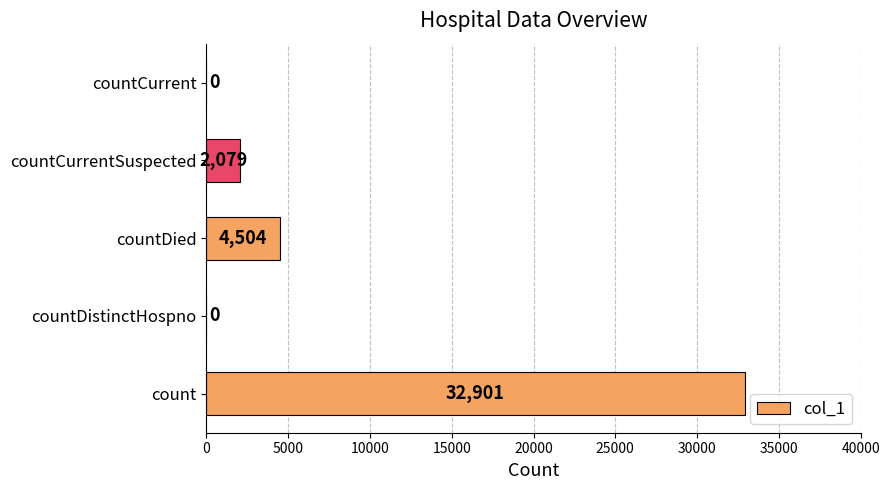

Count the number of data series in this chart.

1